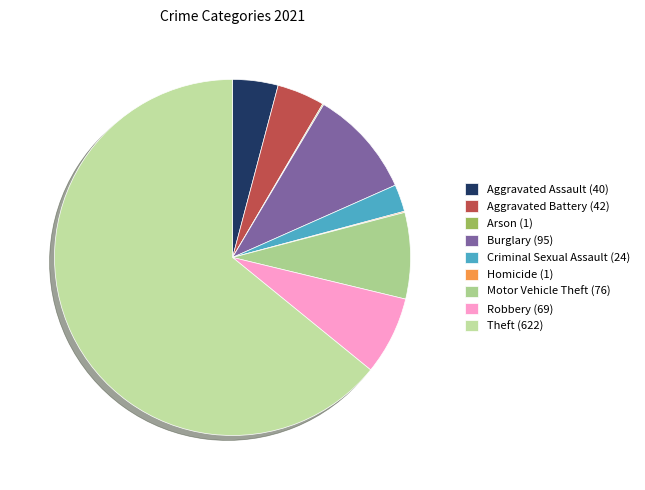

Does any single category account for the majority?

Yes